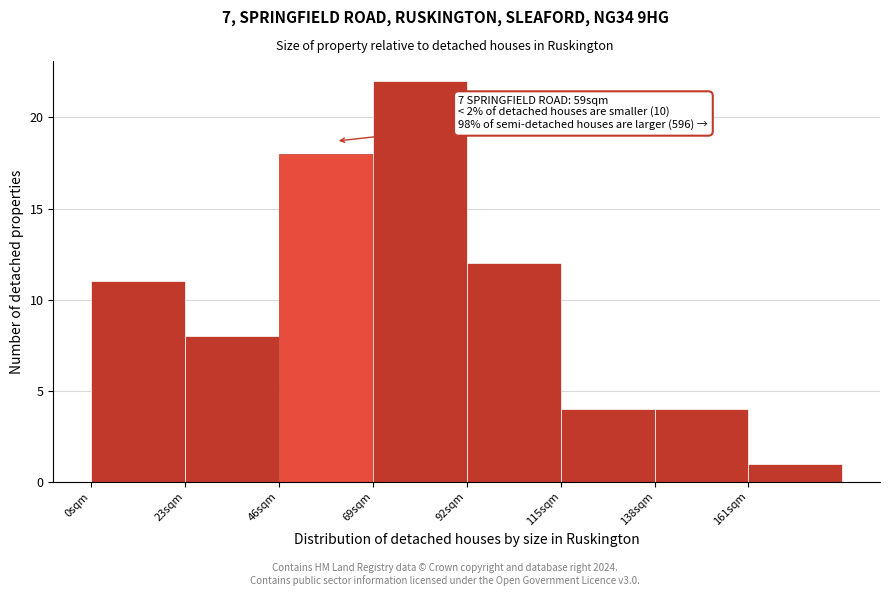

Over which range of the x-axis is the bar tallest?

69 to 92